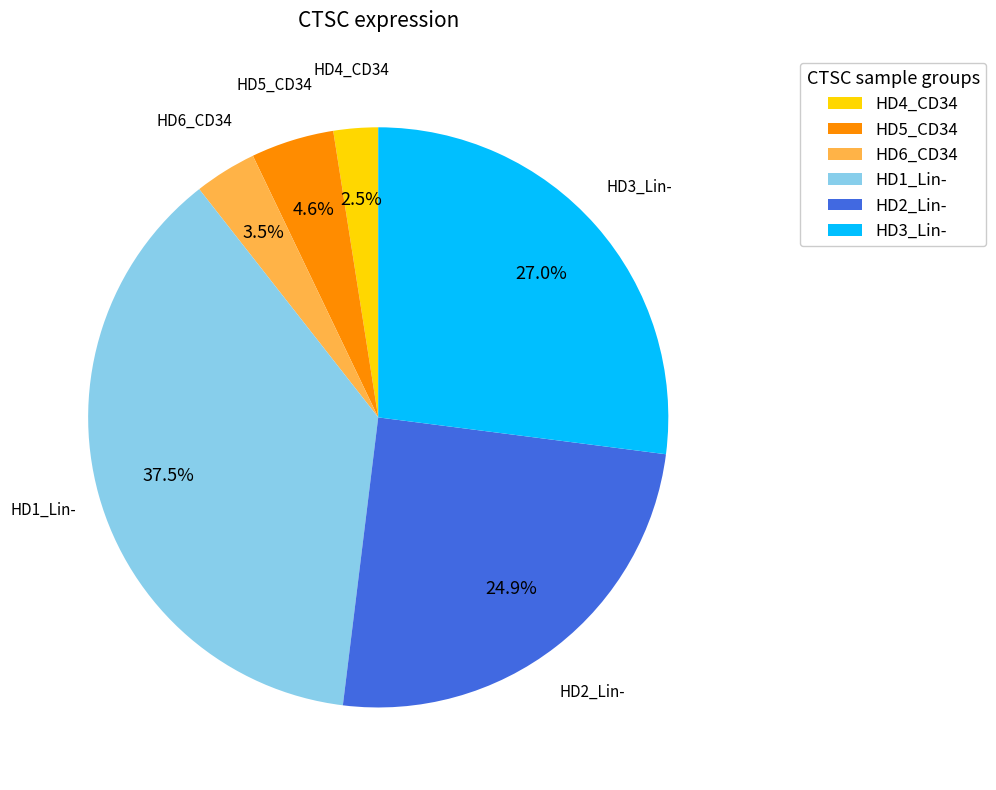

To the nearest percent, what is the difference between the largest and smallest slice percentages?

35%